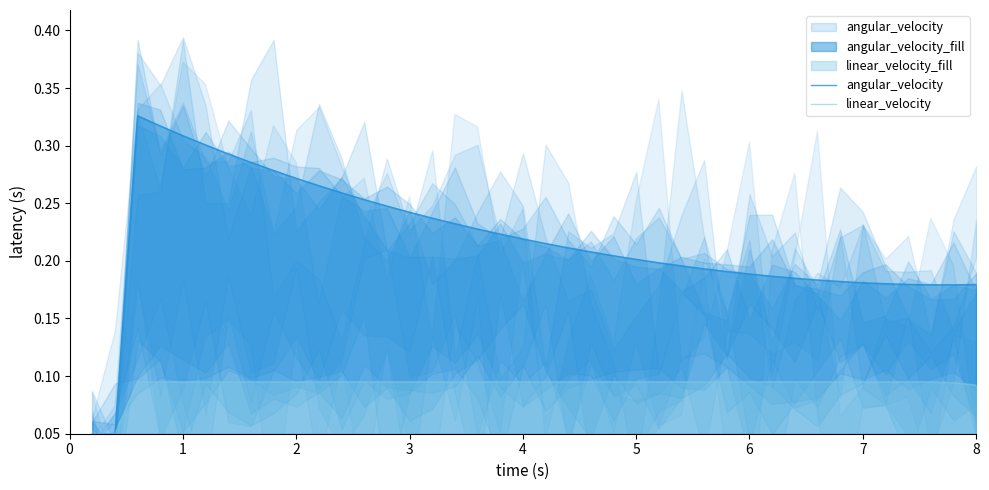

True or false: angular_velocity and linear_velocity cross at least once.

False